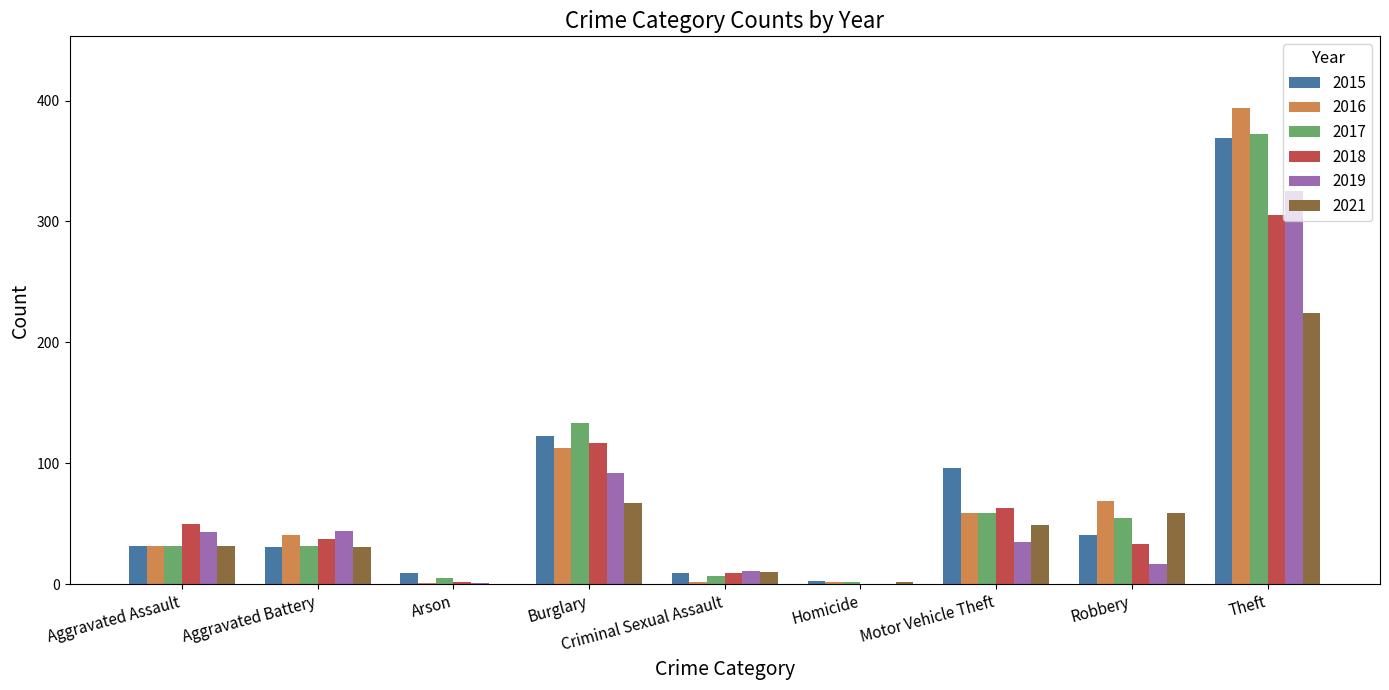

How many groups of bars are there?

9